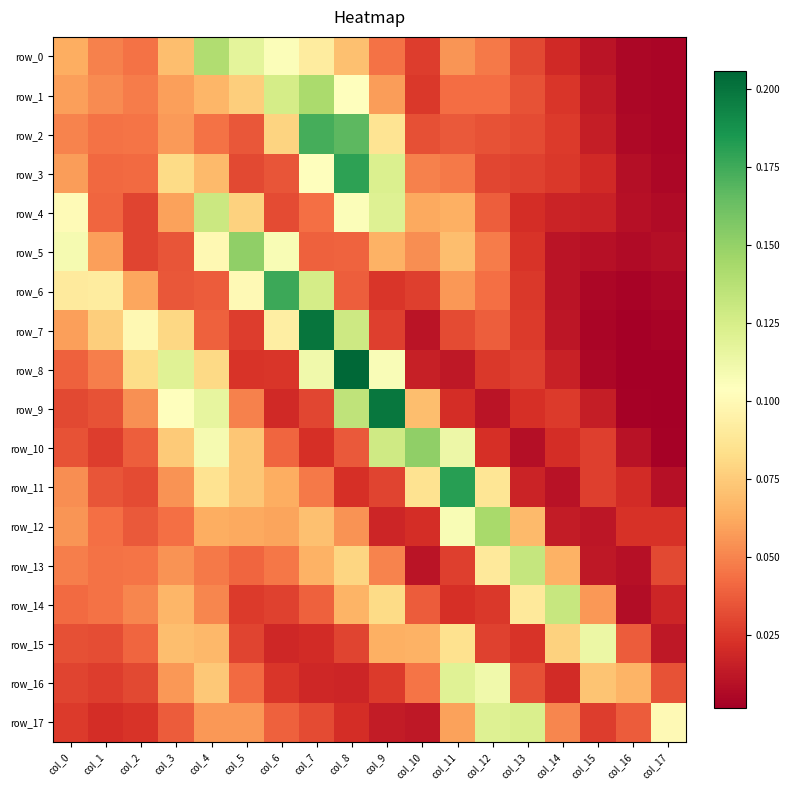

Count the number of data series in this chart.

18